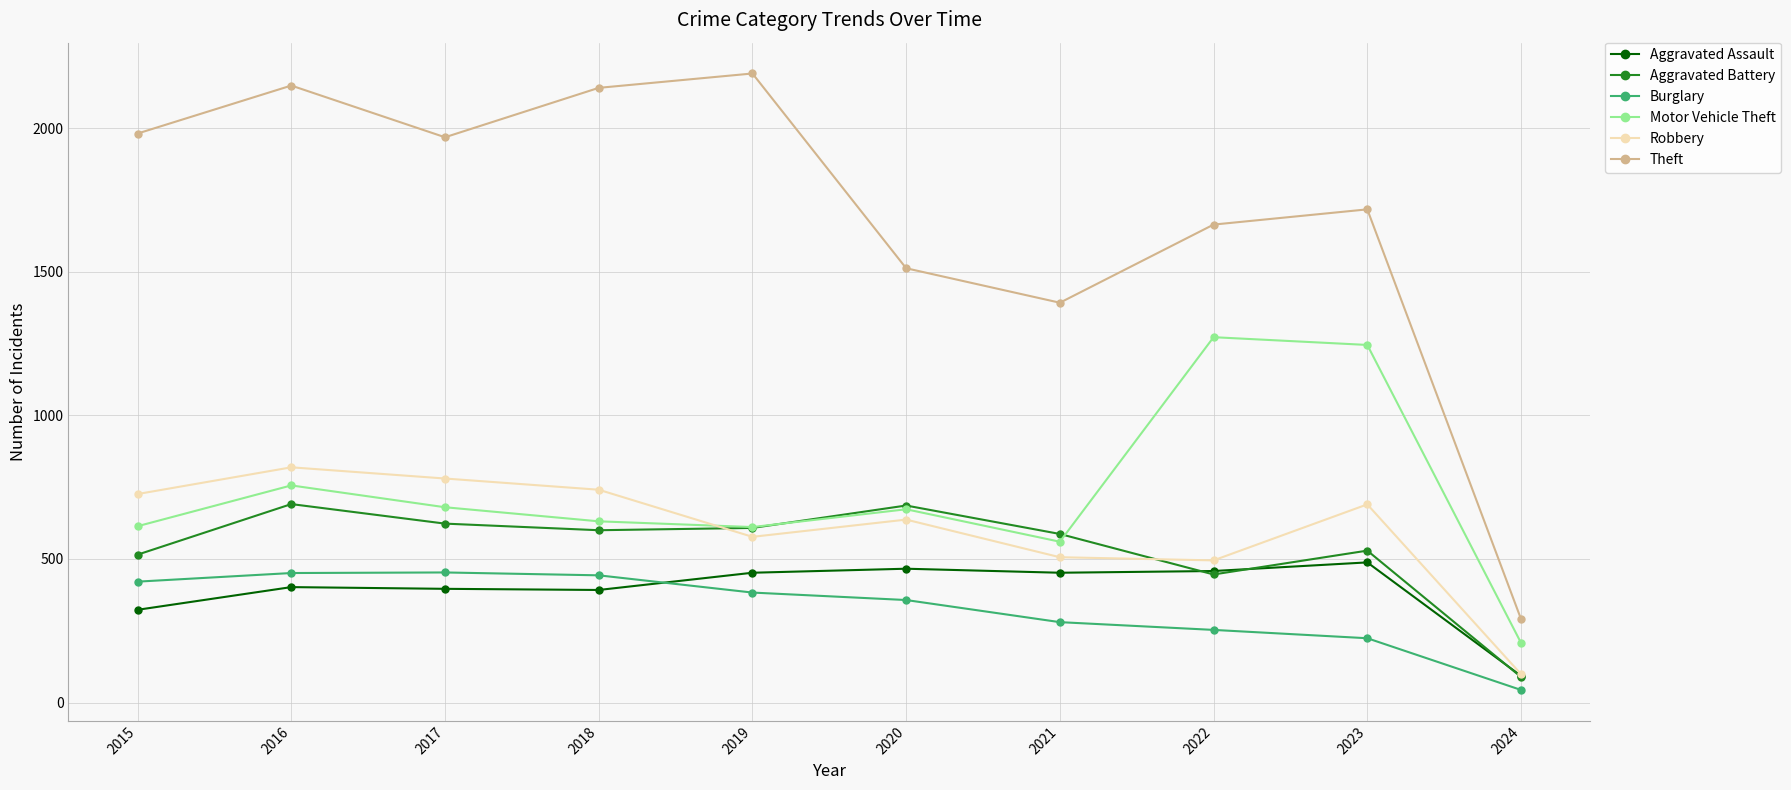

Where is the first local maximum for Motor Vehicle Theft?

2016